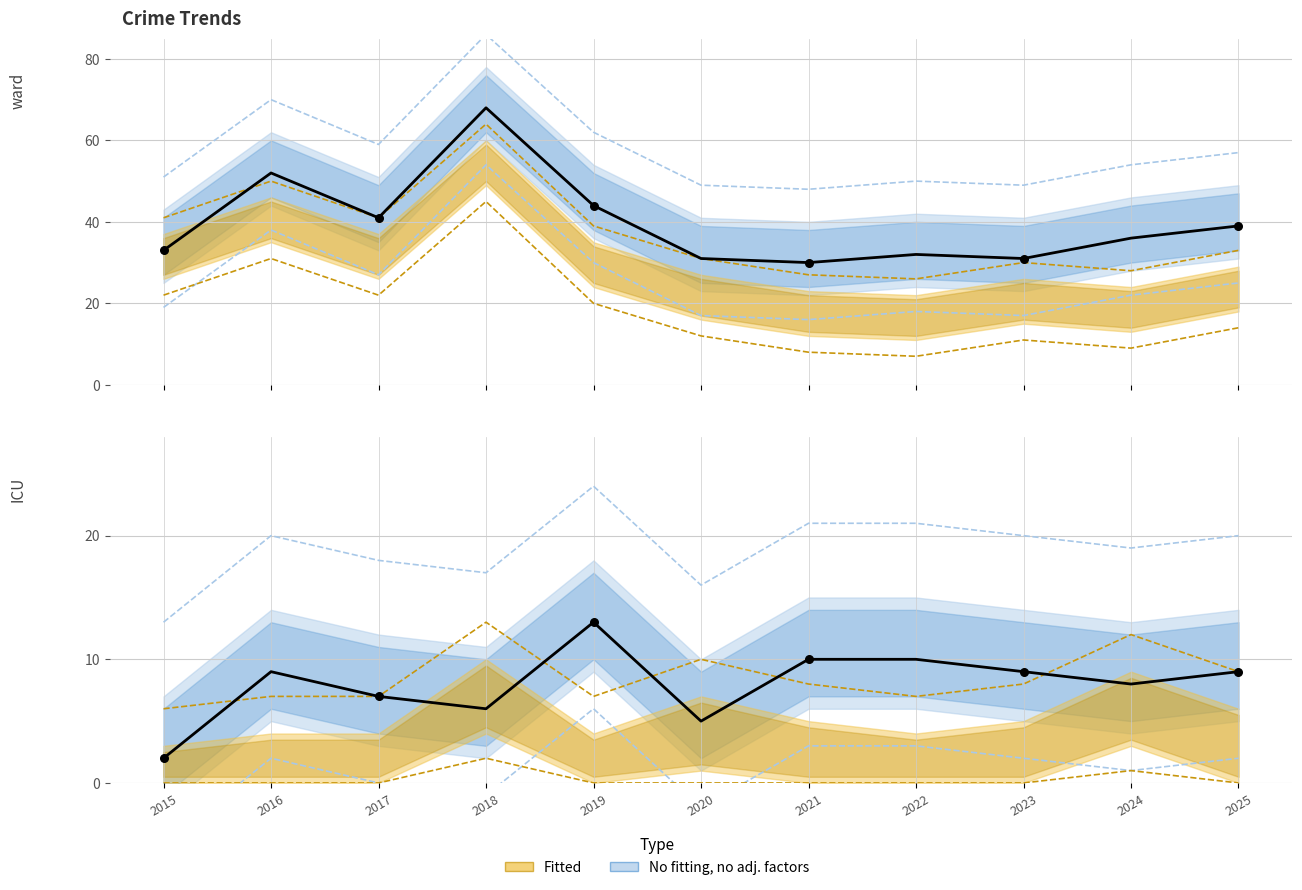

Which series contains the highest Y value?

Total (observed)